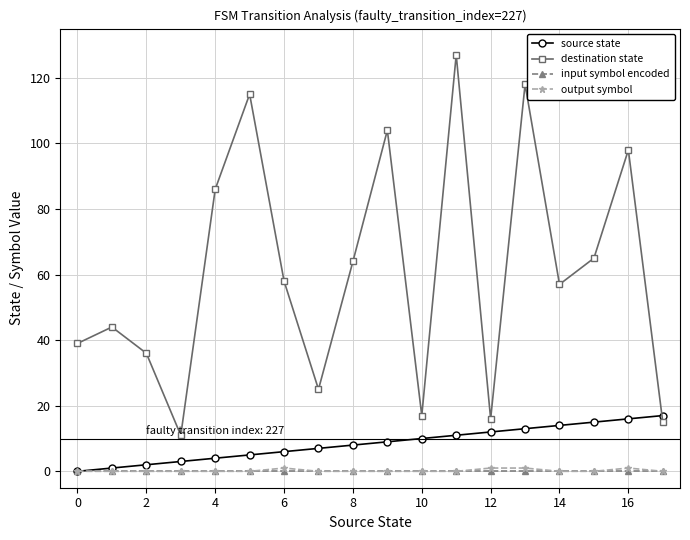

Which series has the widest spread of values?

destination state